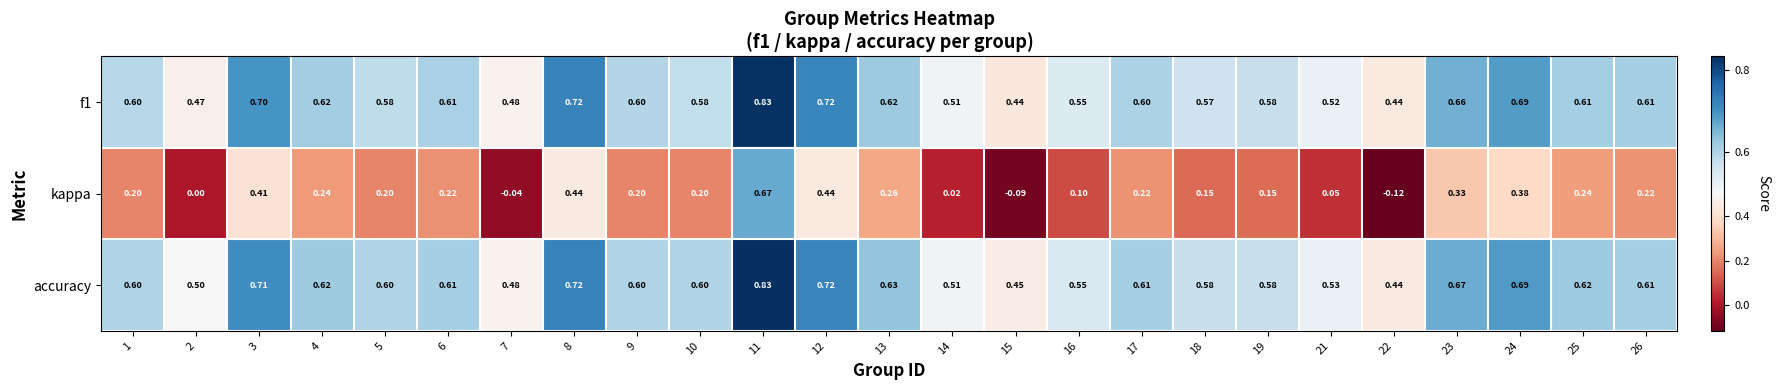

Which label corresponds to the largest value in the chart?

11